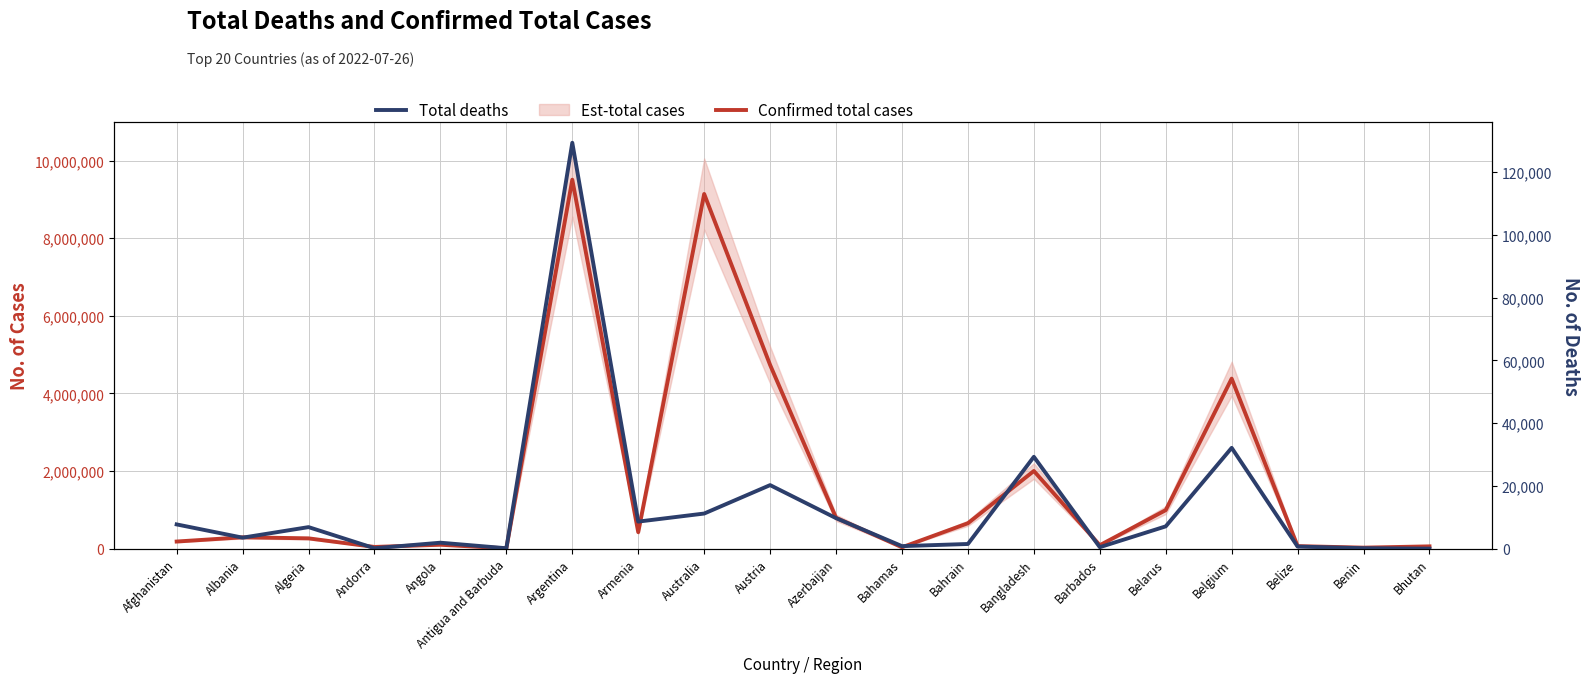

List the labels in order of Confirmed total cases value, largest first.

Argentina, Australia, Austria, Belgium, Bangladesh, Belarus, Azerbaijan, Bahrain, Armenia, Albania, Algeria, Afghanistan, Angola, Barbados, Belize, Bhutan, Andorra, Bahamas, Benin, Antigua and Barbuda